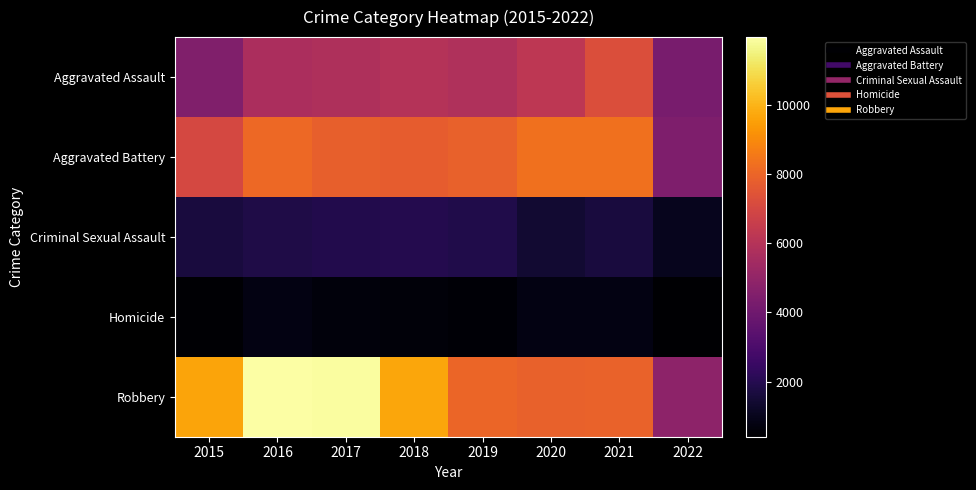

Count the number of data series in this chart.

5